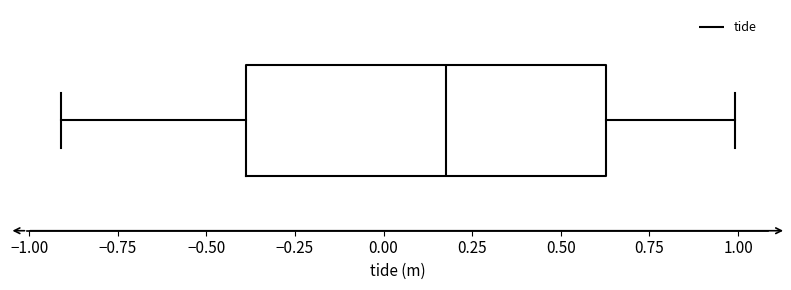

Where does the left whisker of the box end on the x-axis? The values are not printed on the chart, so give them approximately, as read against the axis.

-0.90